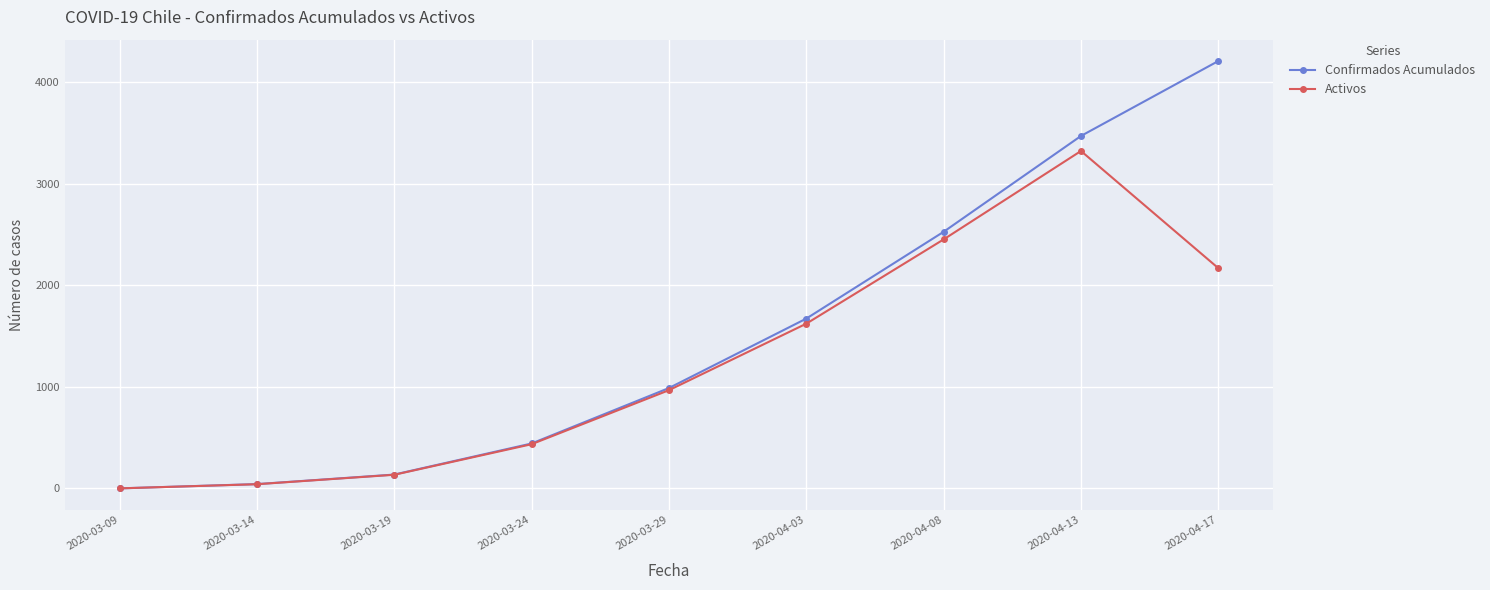

At which category is the sum across all series the highest?

2020-04-13